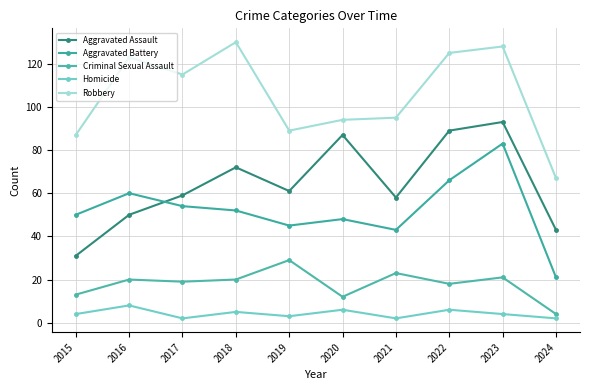

At 2022, list the series in order from smallest to largest.

Homicide, Criminal Sexual Assault, Aggravated Battery, Aggravated Assault, Robbery